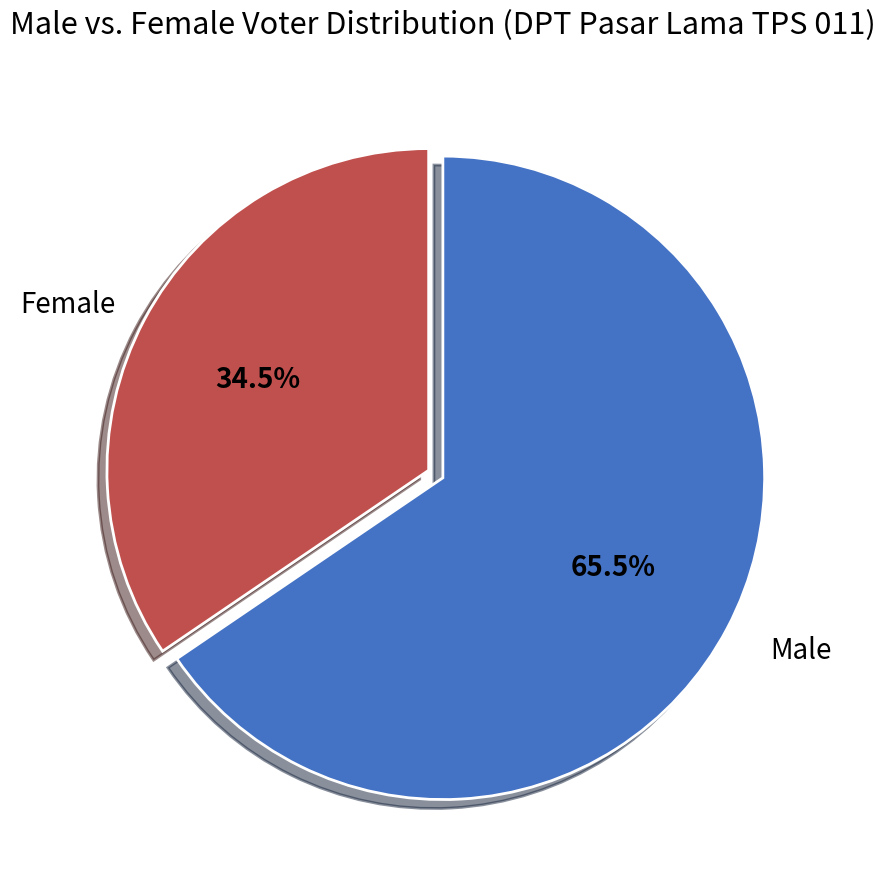

Is there any slice that represents more than half of the pie?

Yes